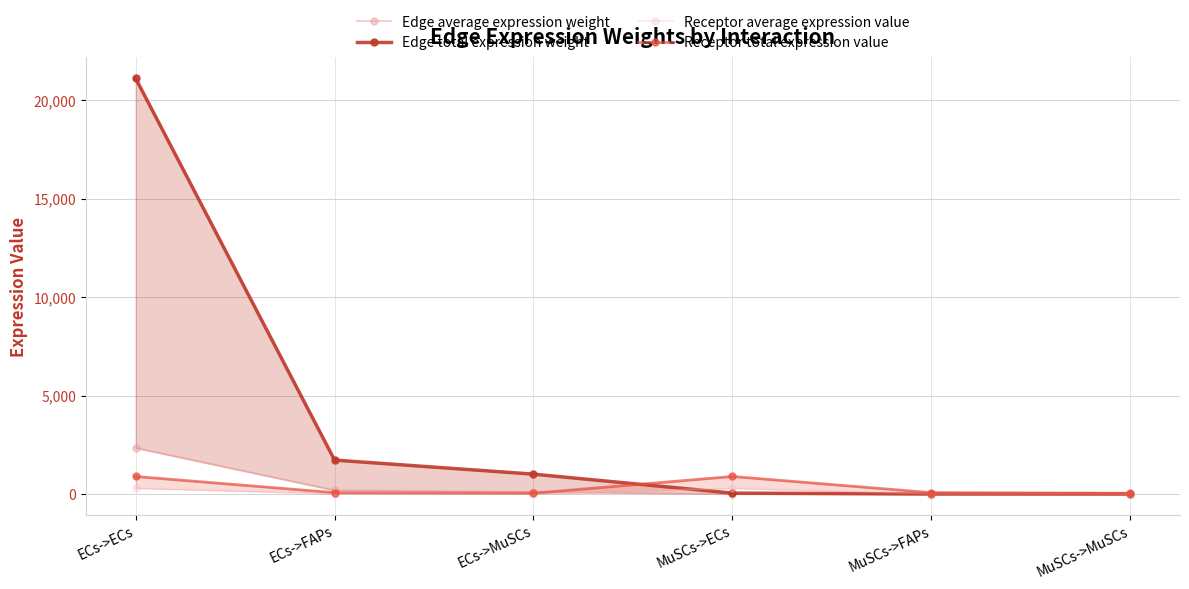

Count the number of data series in this chart.

4